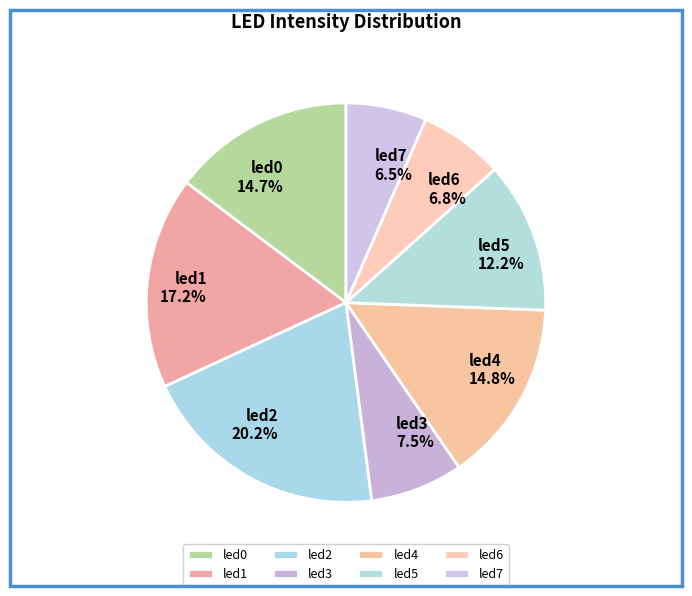

Do led1 and led7 together represent more than half of the pie?

No